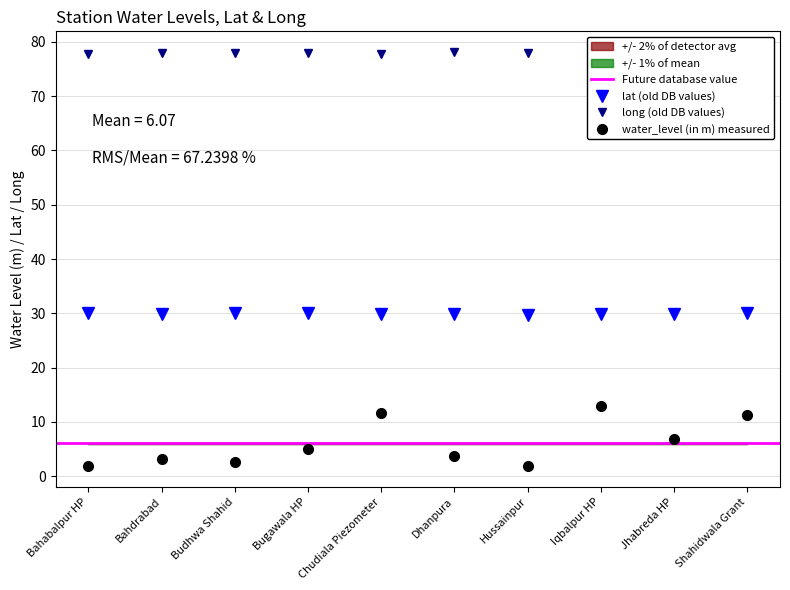

True or false: lat and long cross at least once.

False